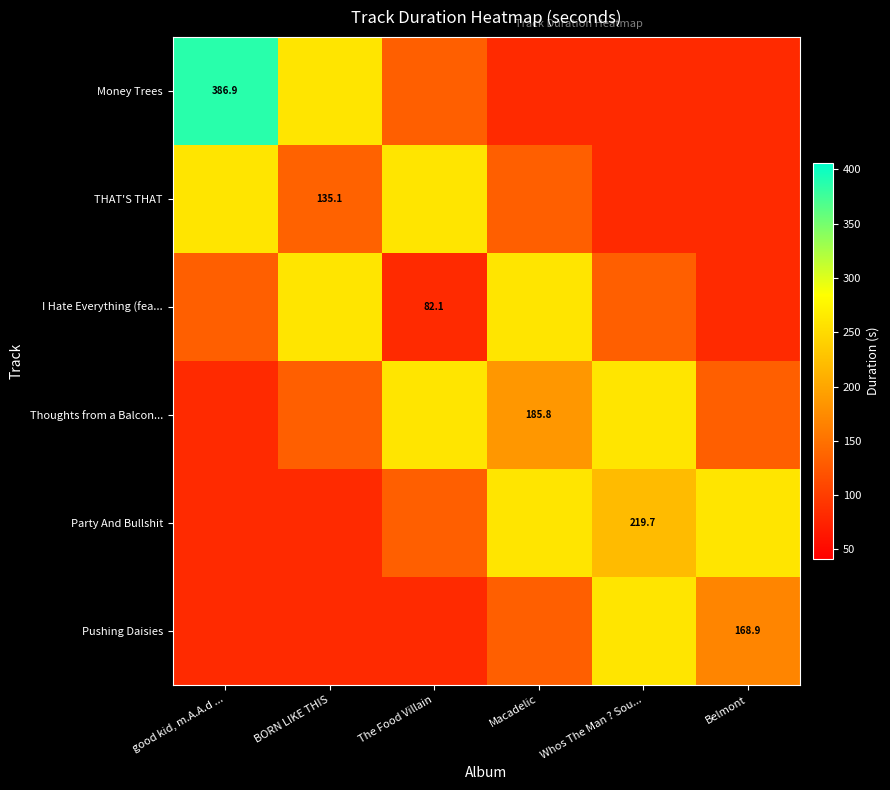

At which label does THAT'S THAT reach its minimum?

Whos The Man ? Sou...